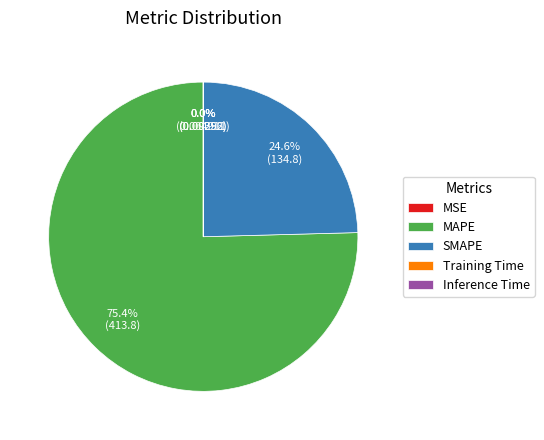

Between MAPE and SMAPE, which is larger?

MAPE